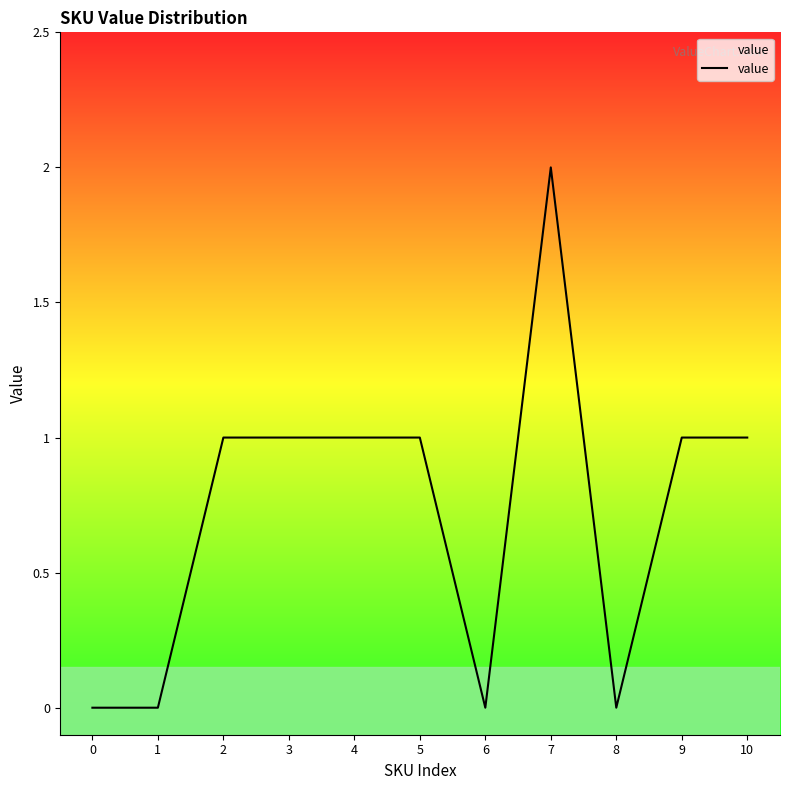

The chart shows a value of 1 at 6. True or false?

False